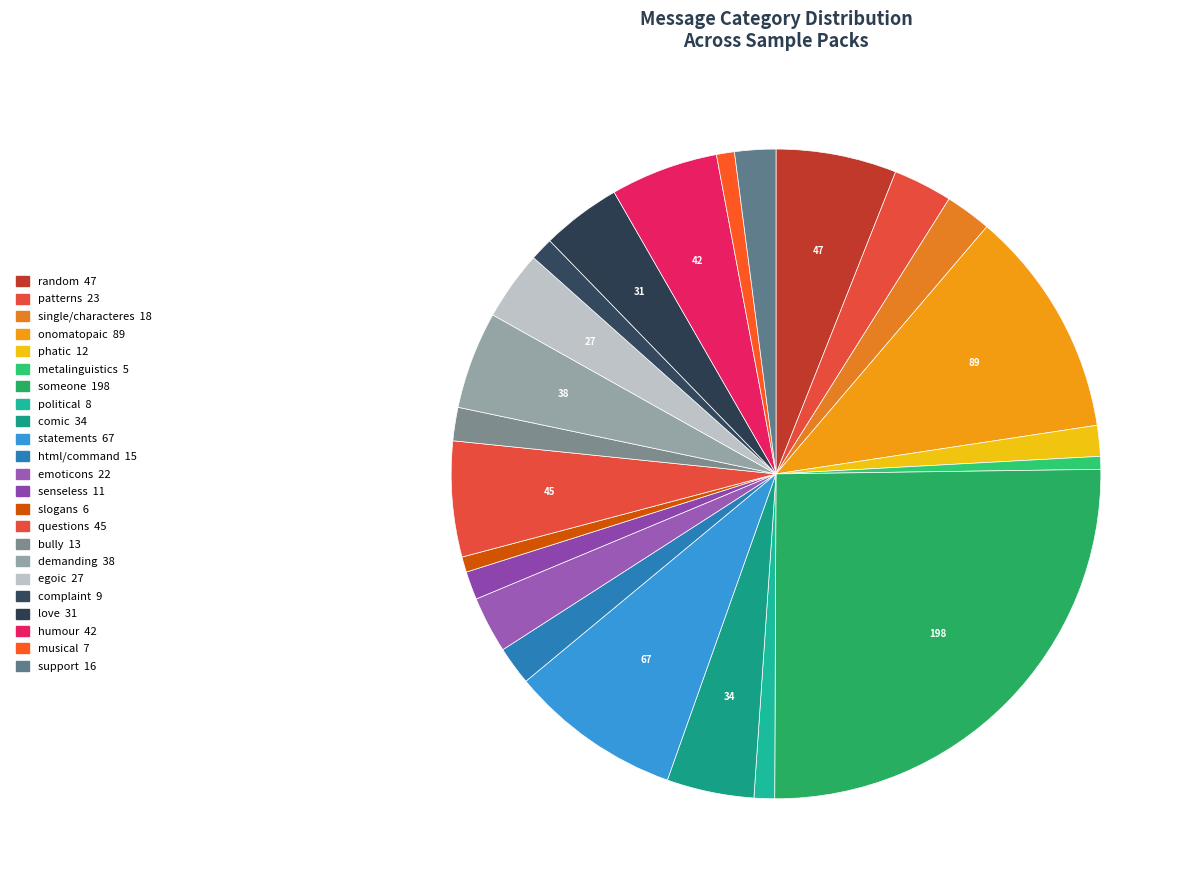

To the nearest percent, what is the average slice percentage?

4%